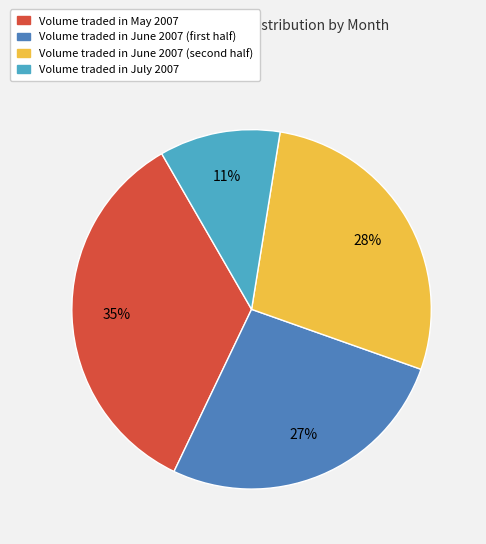

To the nearest percent, what is the average slice percentage?

25%